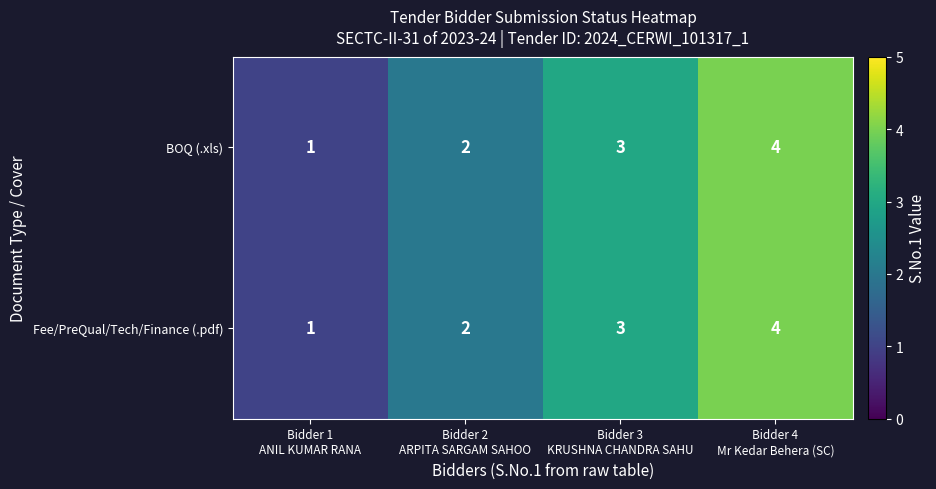

What is the difference between the maximum and minimum values in the Fee/PreQual/Tech/Finance (.pdf) series?

3